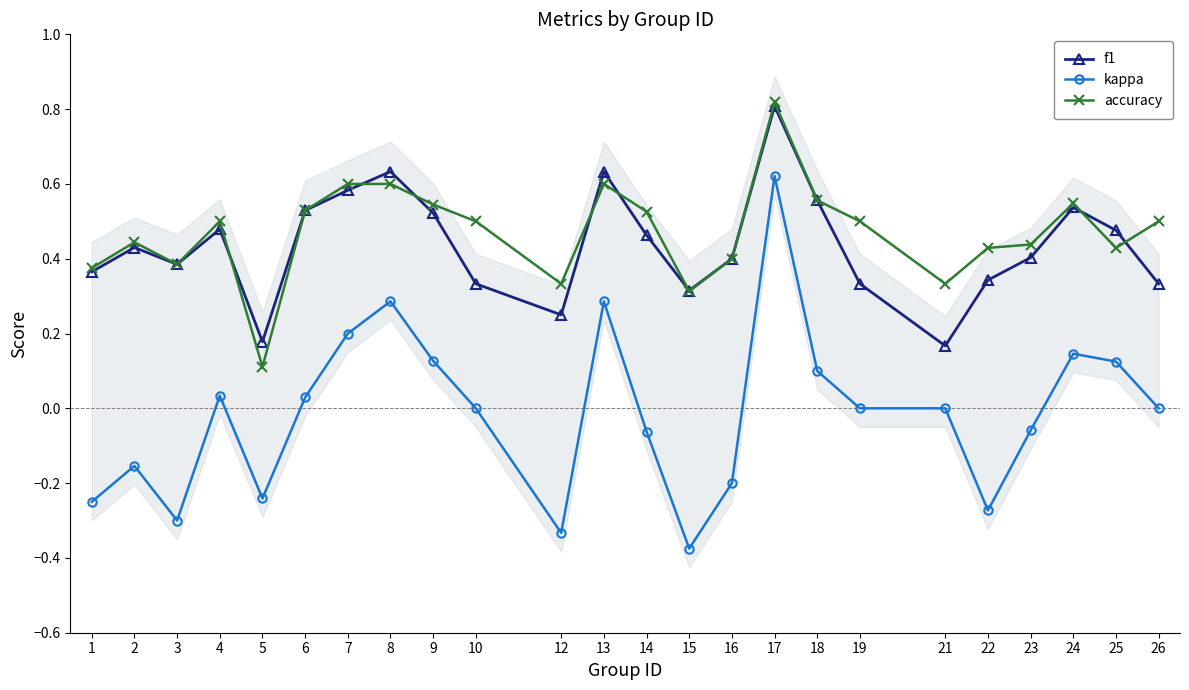

The f1 series shows 0.5 at 14. True or false?

True